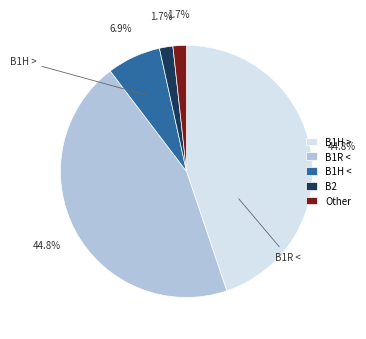

Which has a higher value, B1H > or Other?

B1H >